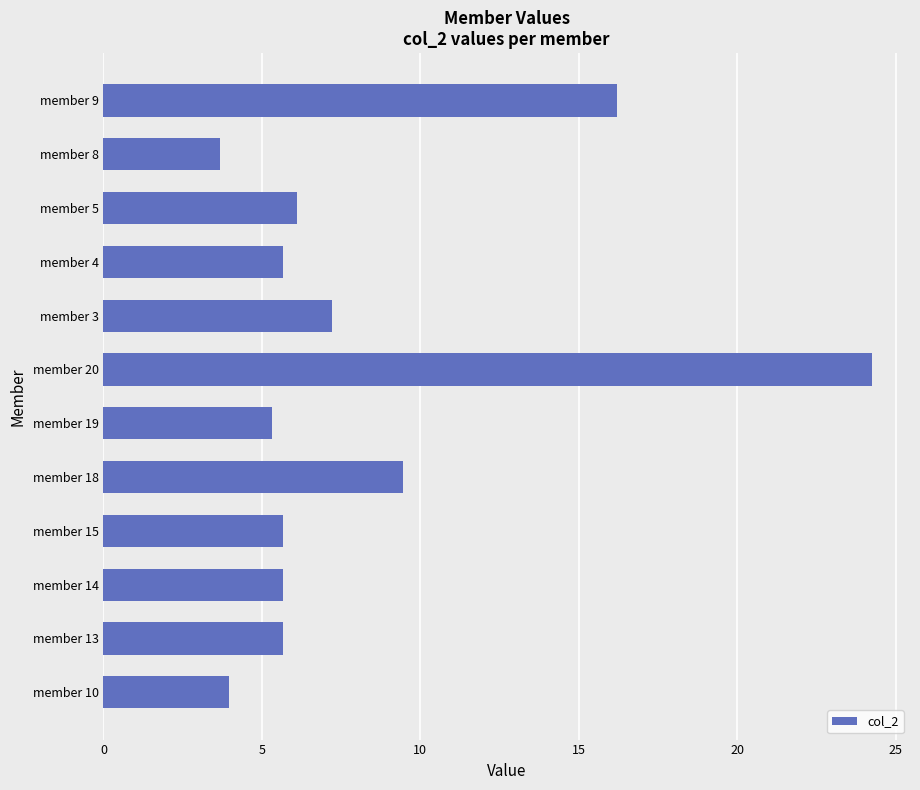

What is the change in value from member 14 to member 20?

+18.6